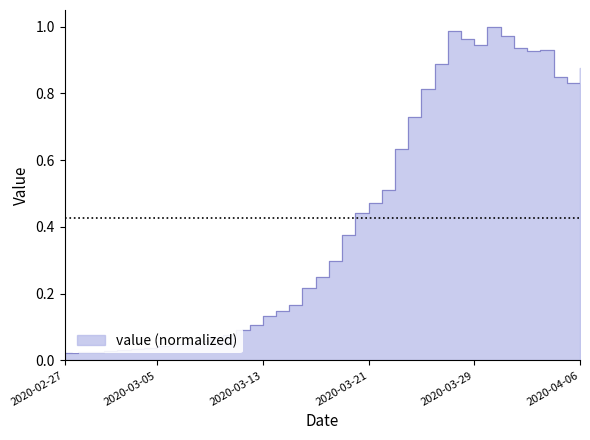

The value at 2020-03-24 is 0.2. True or false?

False